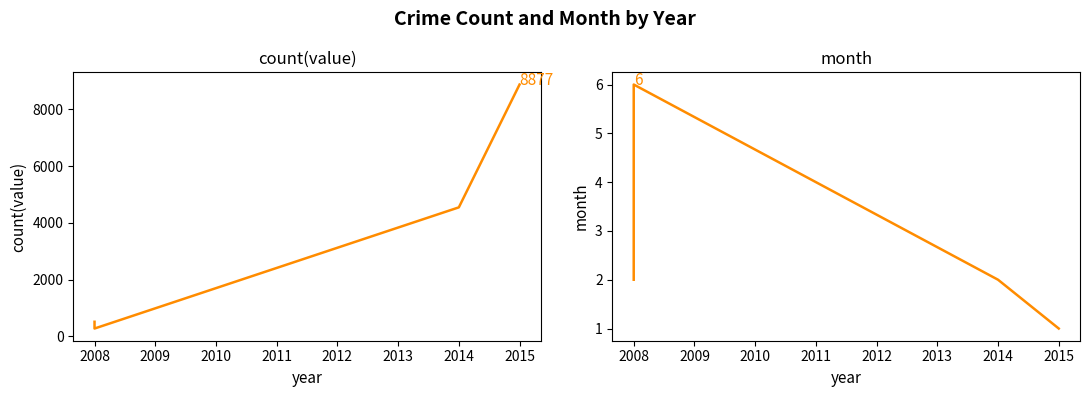

Is it true that month equals 1 at 2015?

False